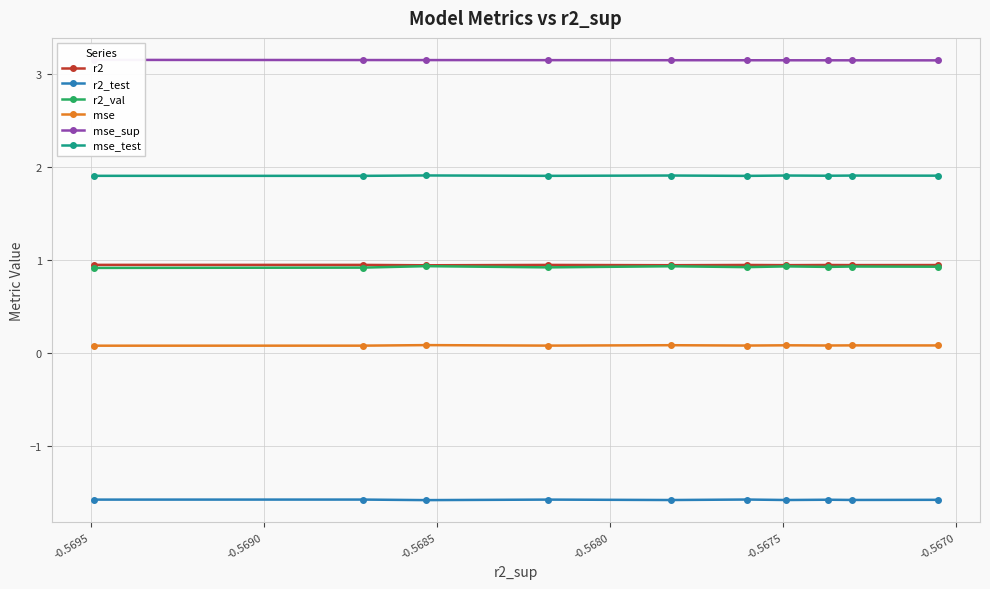

Count the mse_test values in the range 1 to 2.

10